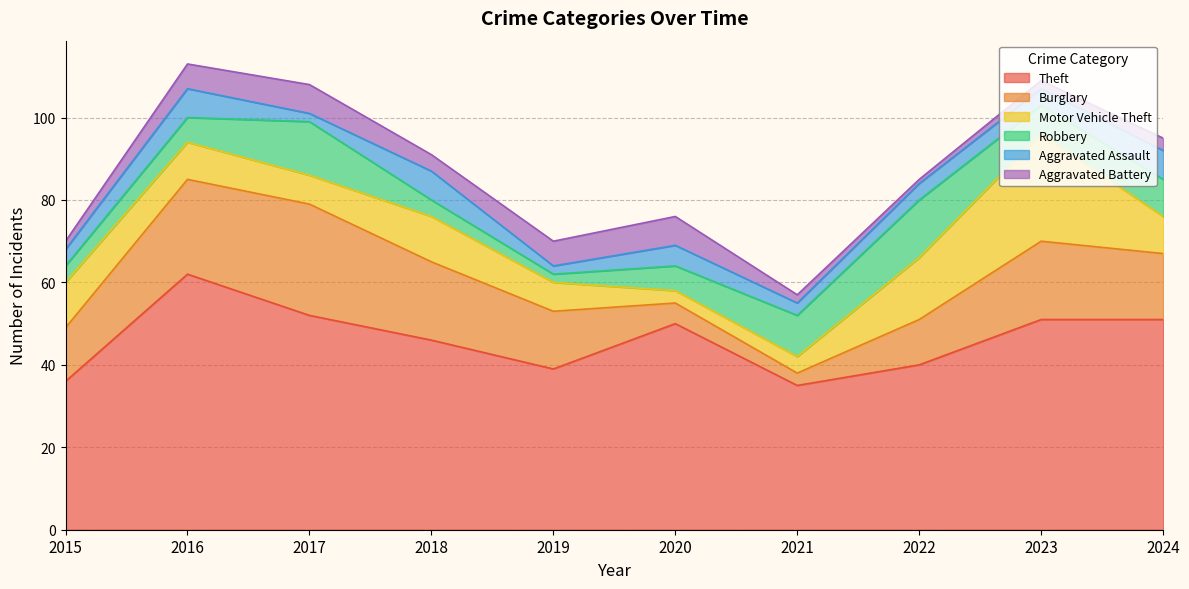

Which series has the largest total across all categories?

Theft